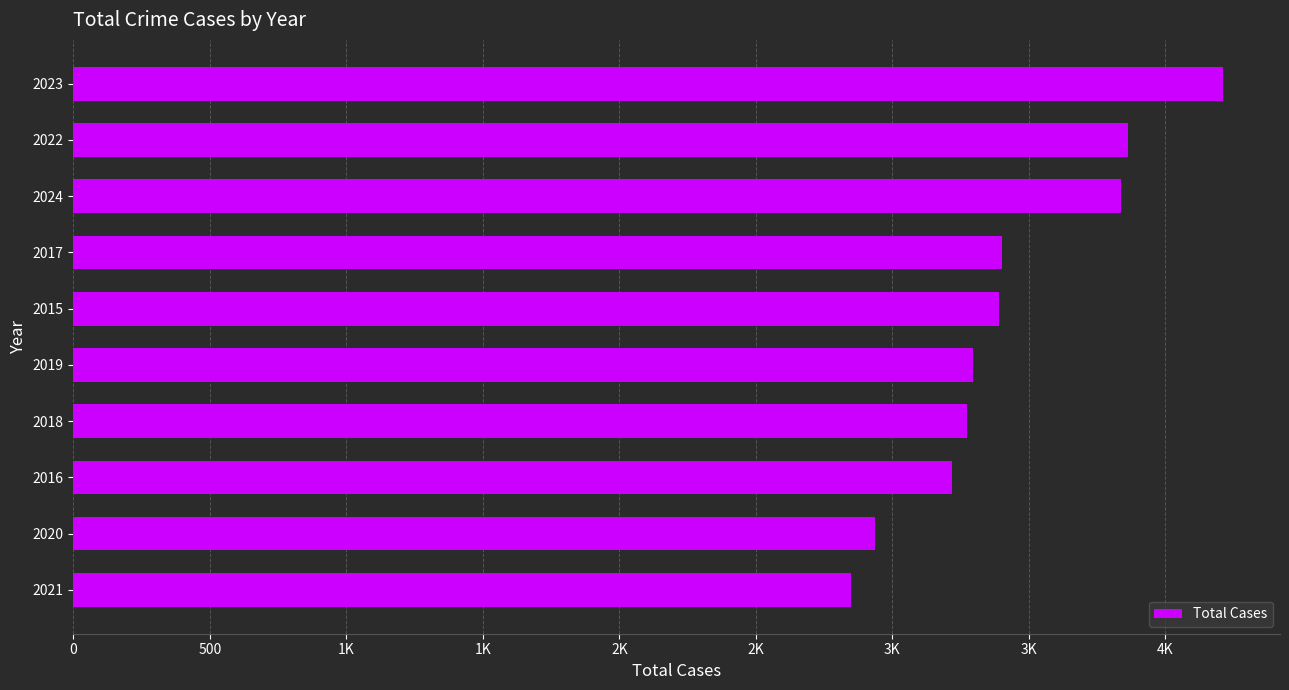

Are the bars horizontal?

Yes